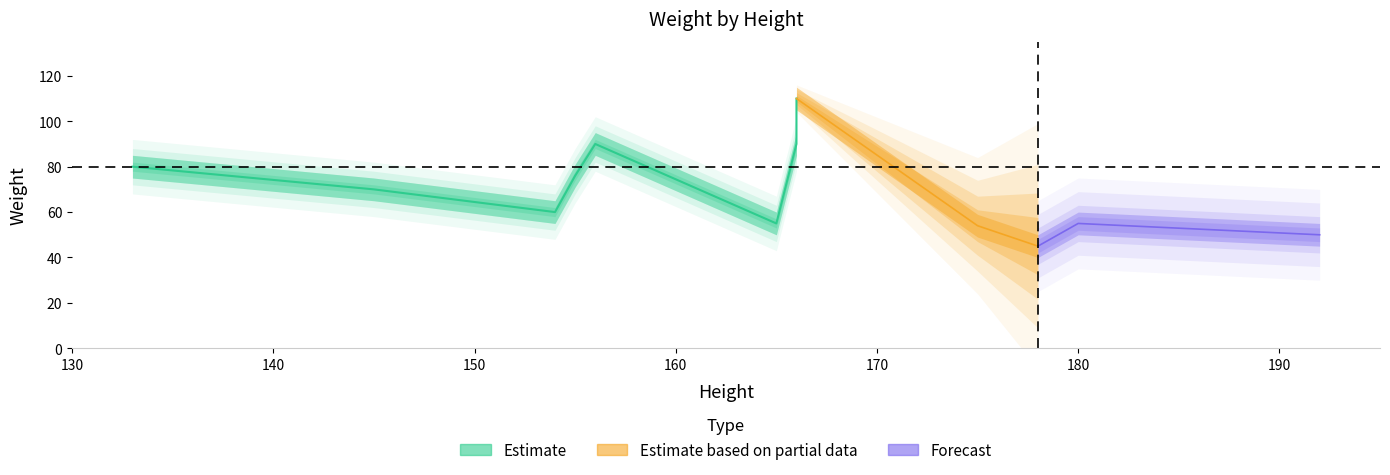

How many data points in Weight are less than 70?

6